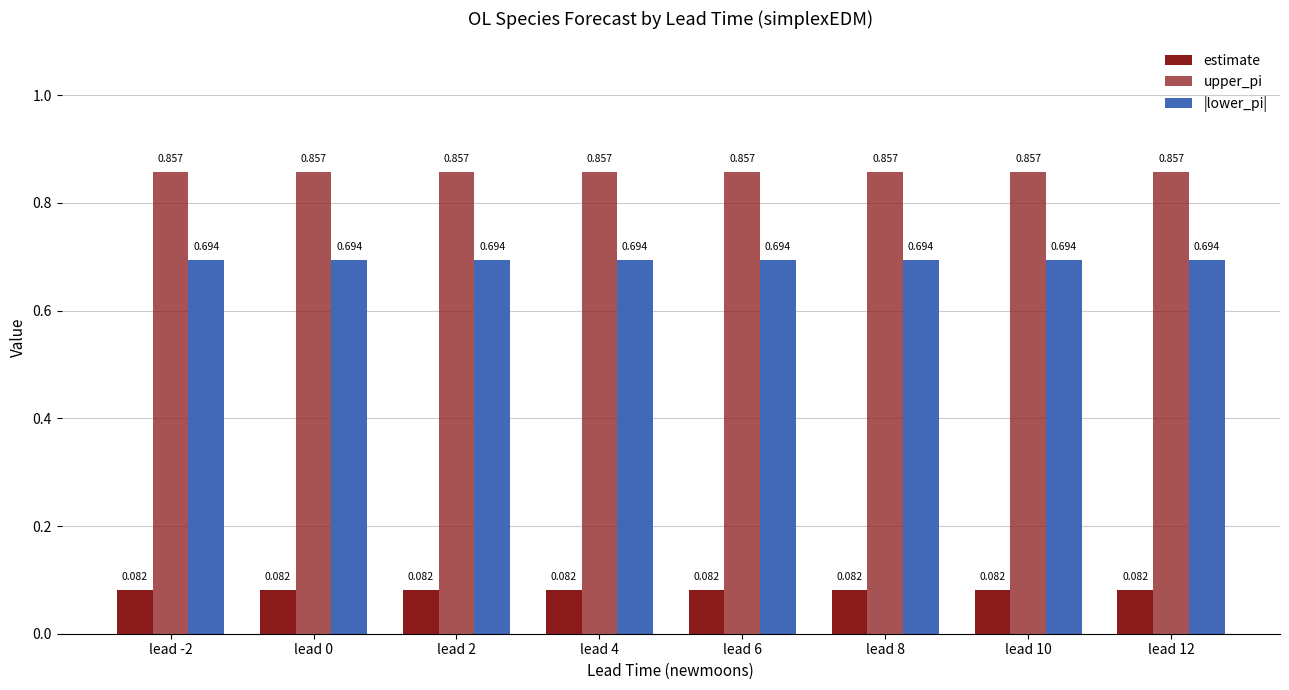

How many groups of bars are there?

8